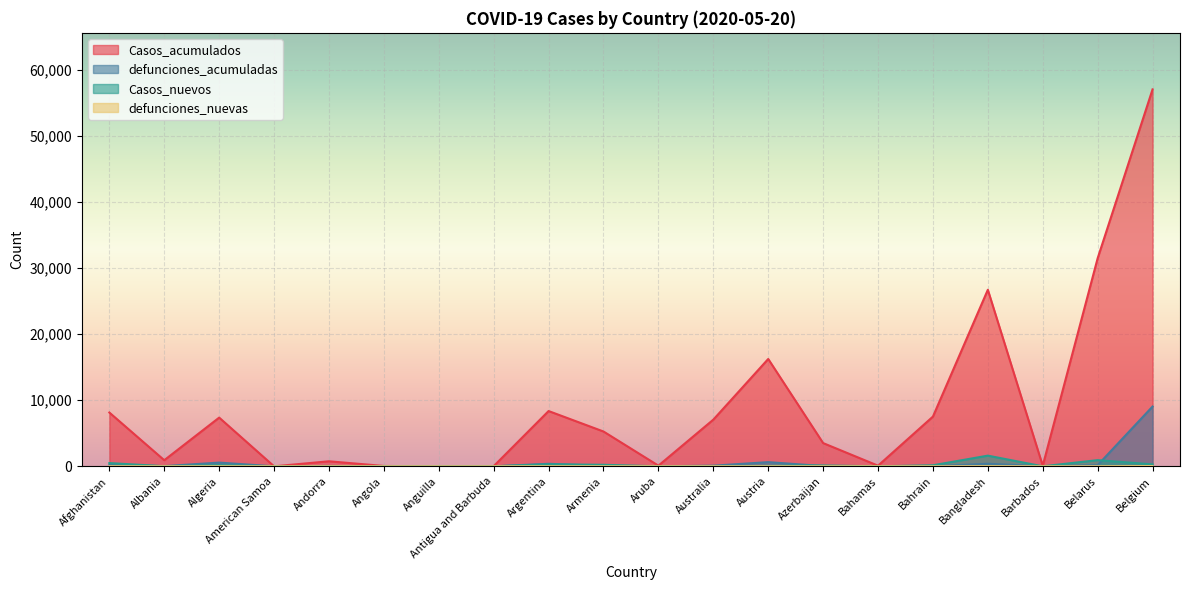

True or false: Casos_acumulados has a value of 7377 at Algeria.

True